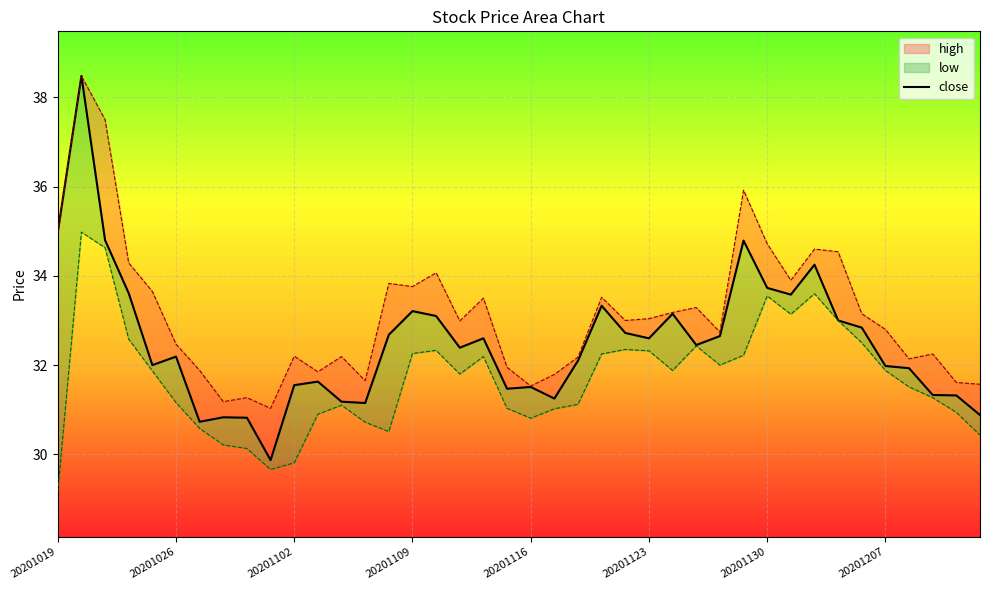

Reading left to right, list all the values displayed in this chart.

35.0	38.5	34.8	33.6	32.0	32.2	30.7	30.8	30.8	29.9	31.6	31.6	31.2	31.1	32.7	33.2	33.1	32.4	32.6	31.5	31.5	31.2	32.1	33.3	32.7	32.6	33.1	32.5	32.6	34.8	33.7	33.6	34.2	33.0	32.8	32.0	31.9	31.3	31.3	30.9